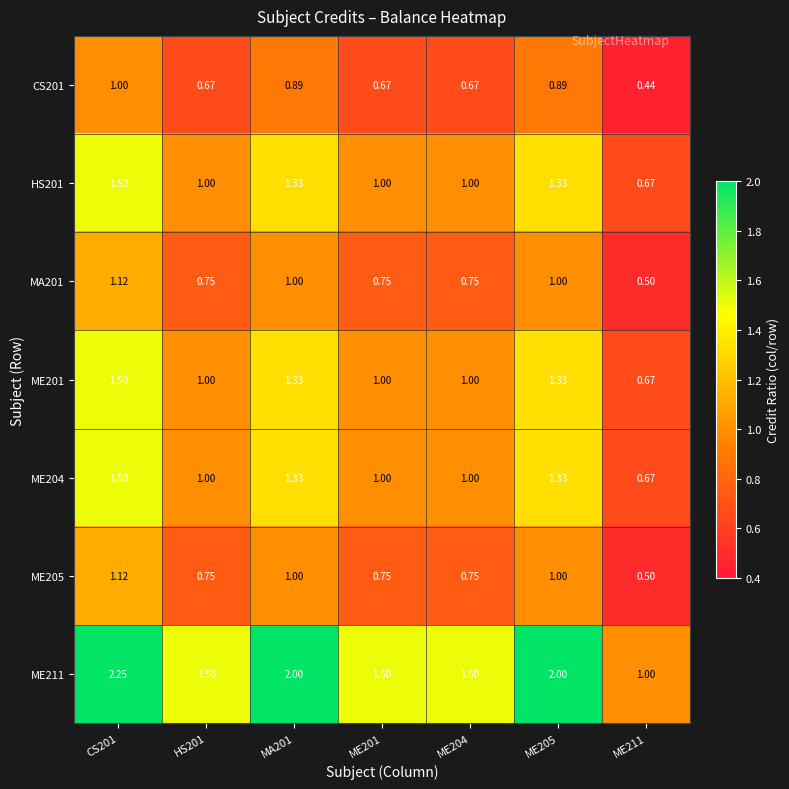

Is the value of HS201 at ME211 greater than the value of ME211 at HS201?

No